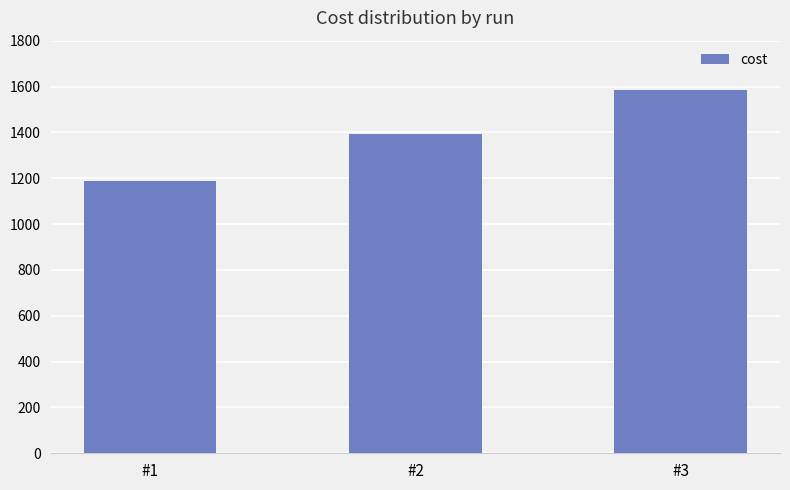

Rank the categories by value from lowest to highest.

#1, #2, #3